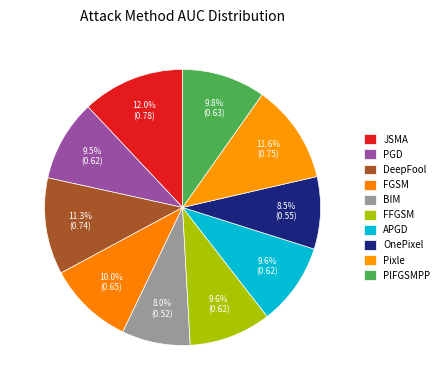

To the nearest percent, what is the difference between the largest and smallest slice percentages?

4%